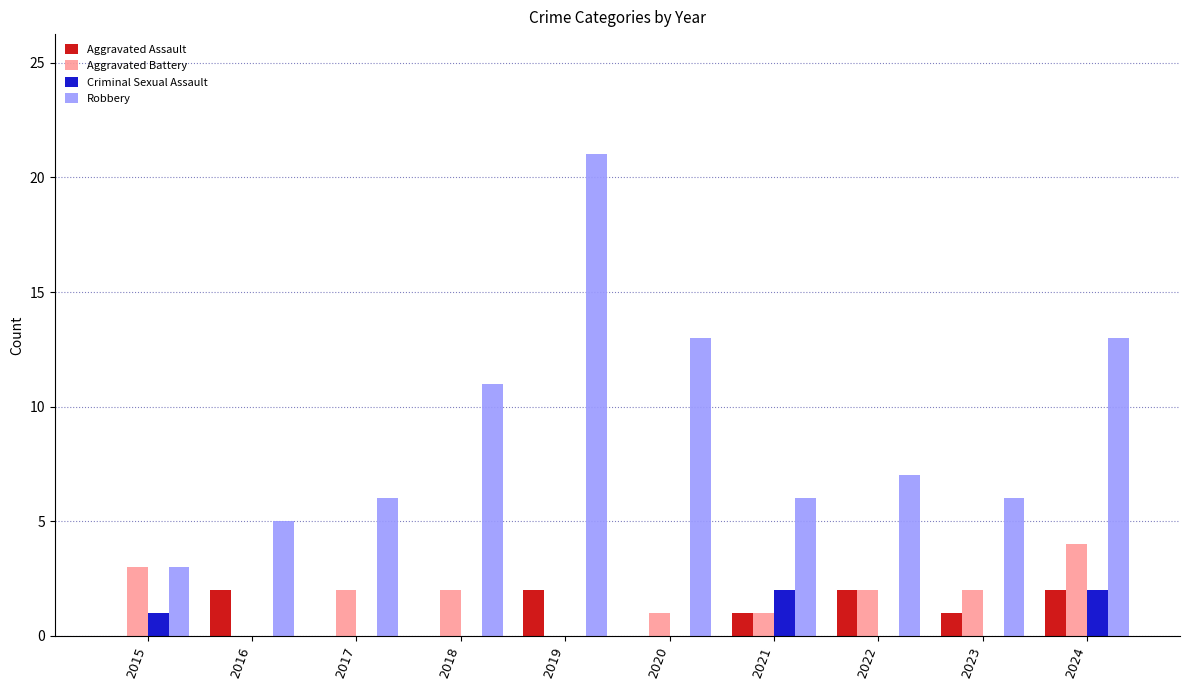

What is the average value of the Robbery series?

9